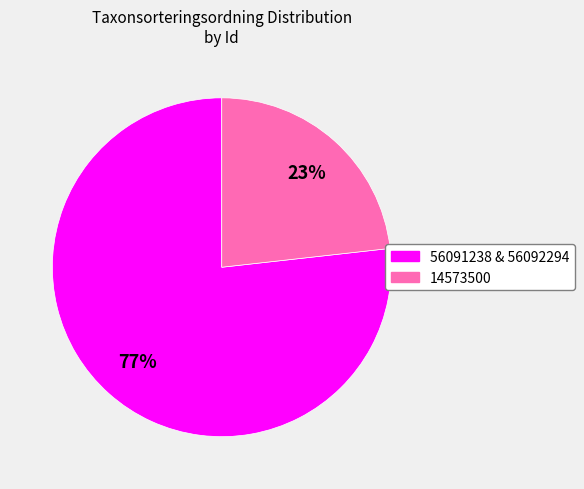

Does any single category account for the majority?

Yes